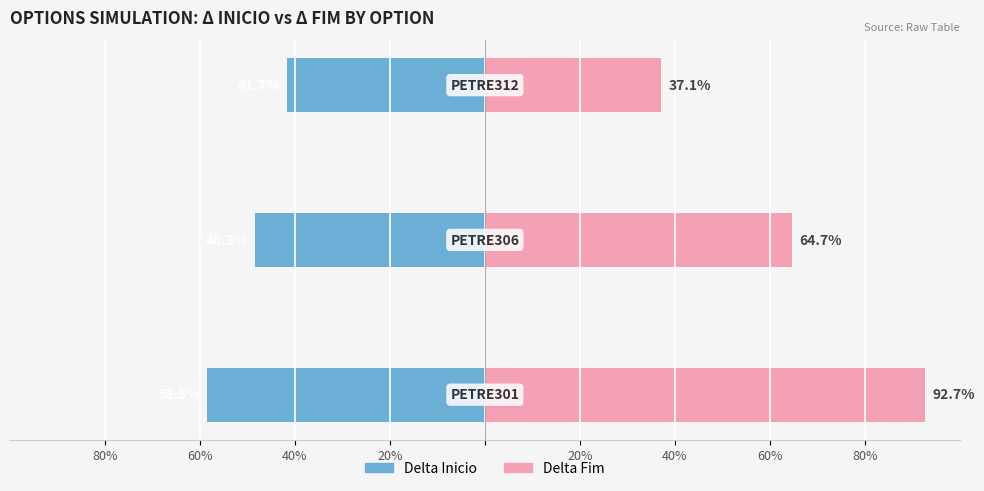

What is the total value across all series at 60%?

16.4